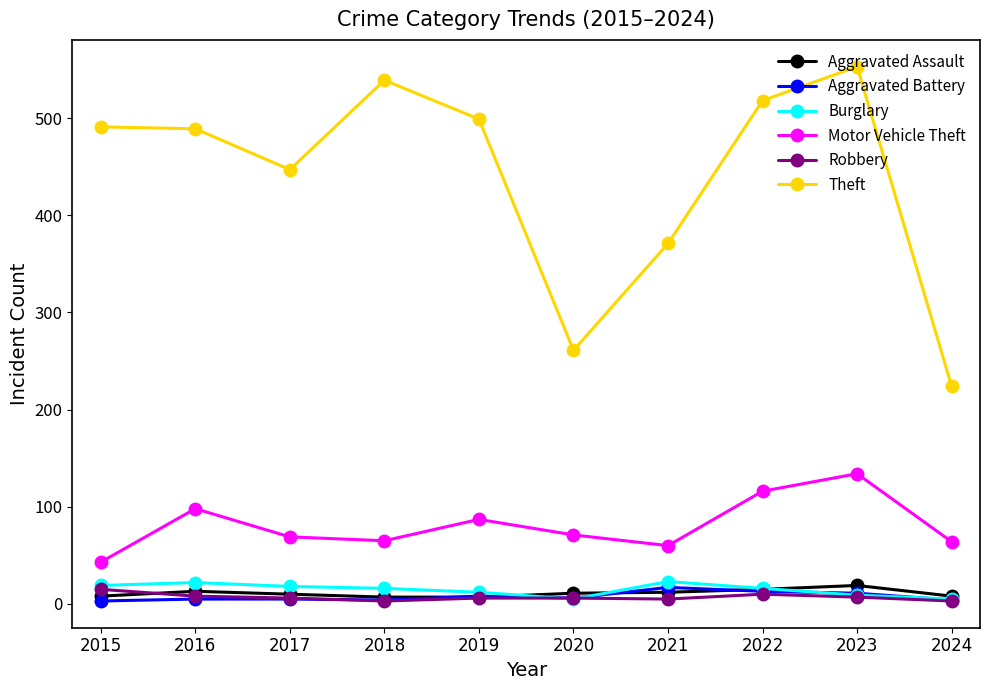

What is the value of the Theft point at the 6th from the left?

261